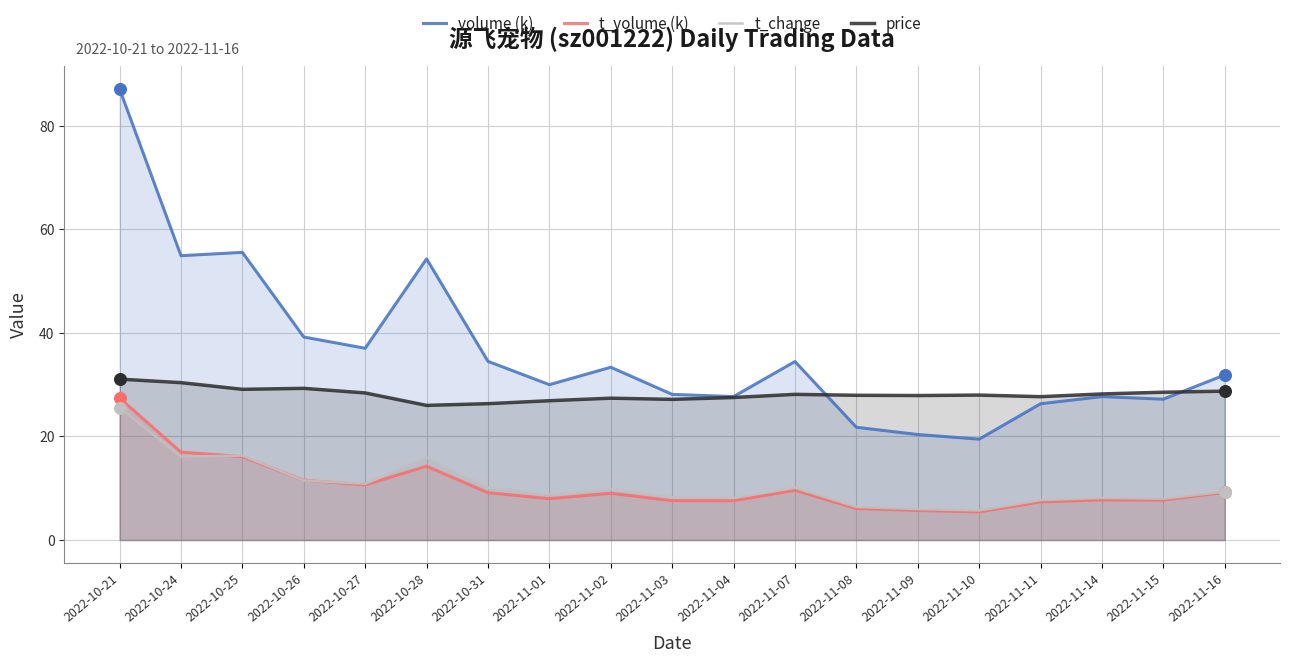

What are all the series names shown in the legend?

volume (k), t_volume (k), t_change, price